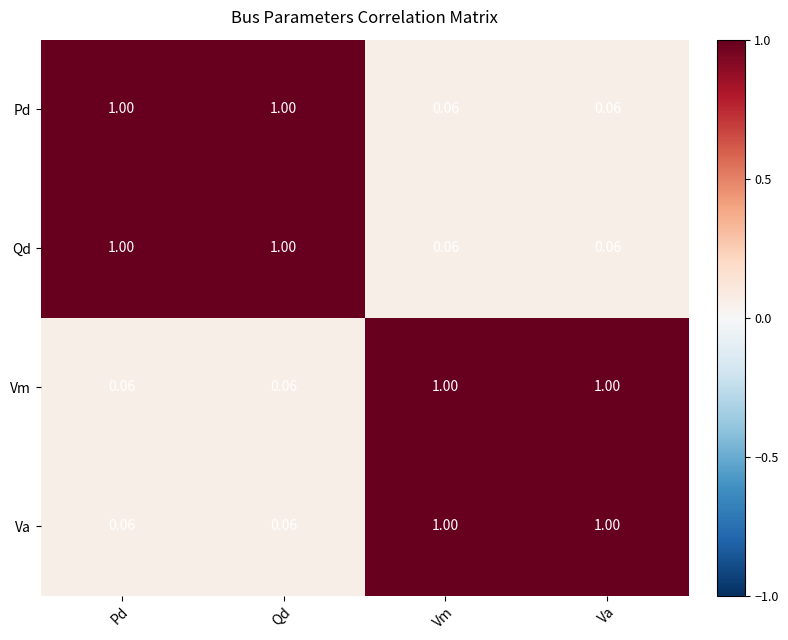

Is the value of Qd at Vm greater than the value of Va at Vm?

No